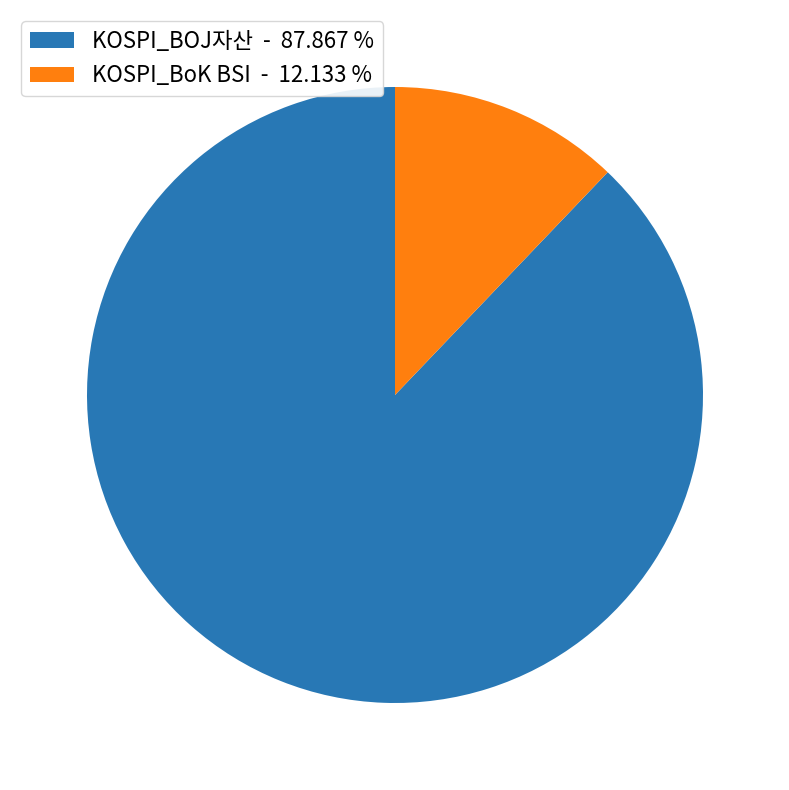

Rank the categories by value from highest to lowest.

KOSPI_BOJ자산 - 87.867 %, KOSPI_BoK BSI - 12.133 %